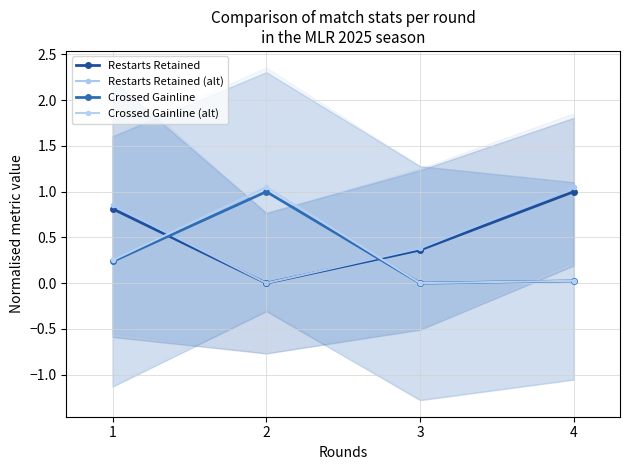

True or false: Crossed Gainline (alt) has a value of 1.1 at 2.

True